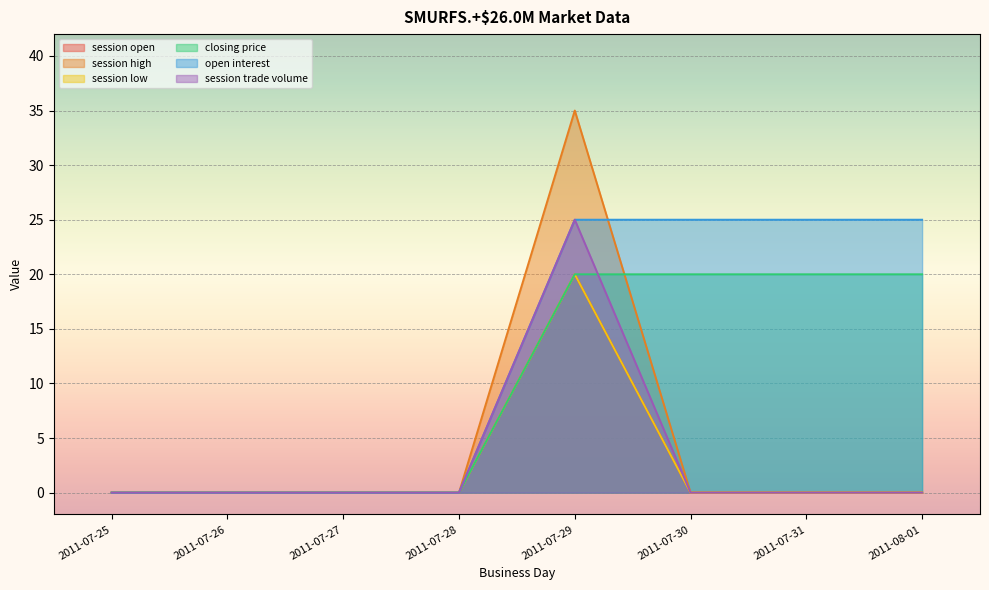

Which category has the highest value in the closing price series?

2011-07-29